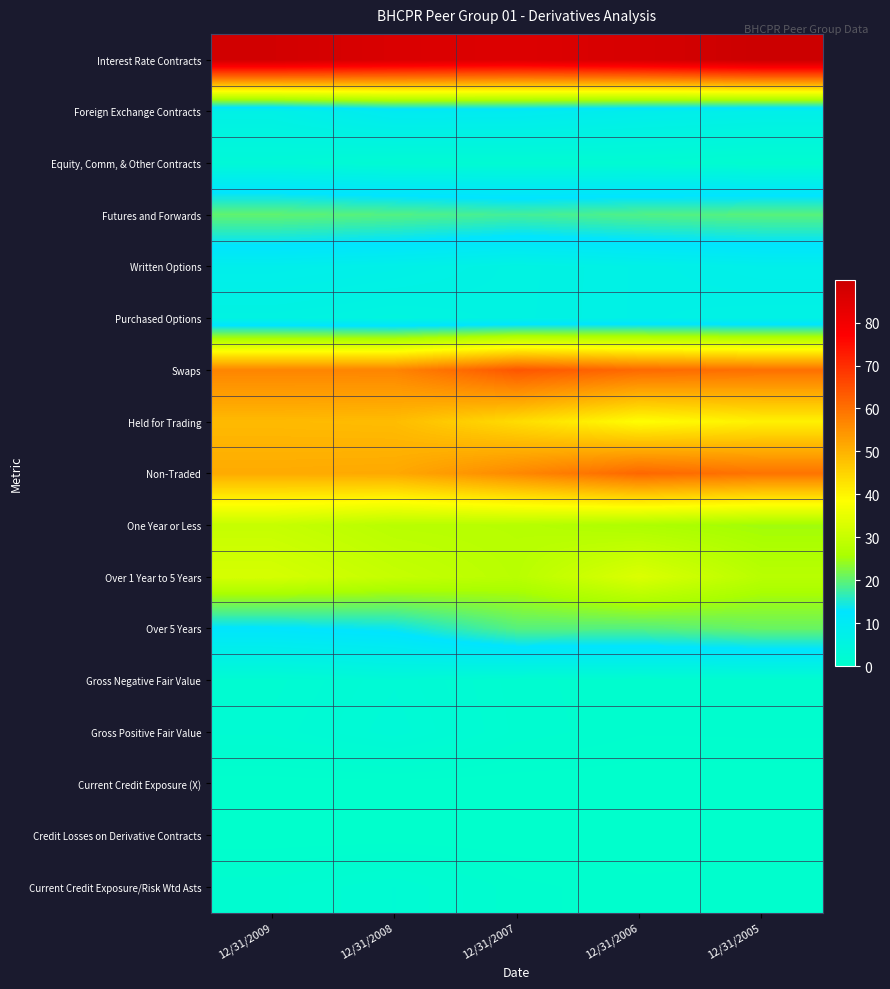

Count the number of categories in the chart.

5